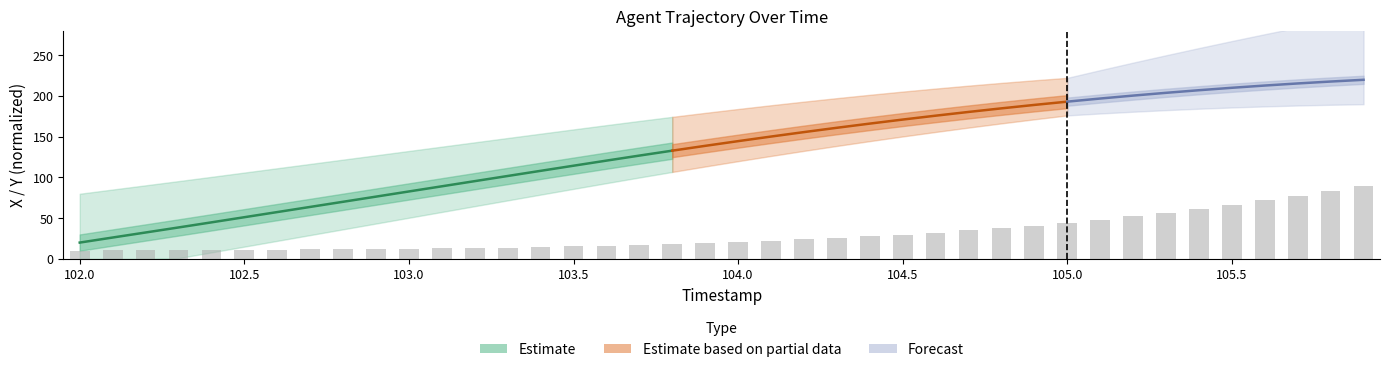

List the labels in order of value, largest first.

105.9, 105.8, 105.7, 105.6, 105.5, 105.4, 105.3, 105.2, 105.1, 105.0, 104.9, 104.8, 104.7, 104.6, 104.5, 104.4, 104.3, 104.2, 104.1, 104.0, 103.9, 103.8, 103.7, 103.6, 103.5, 103.4, 103.3, 103.2, 103.1, 103.0, 102.9, 102.8, 102.7, 102.6, 102.5, 102.4, 102.3, 102.2, 102.1, 102.0